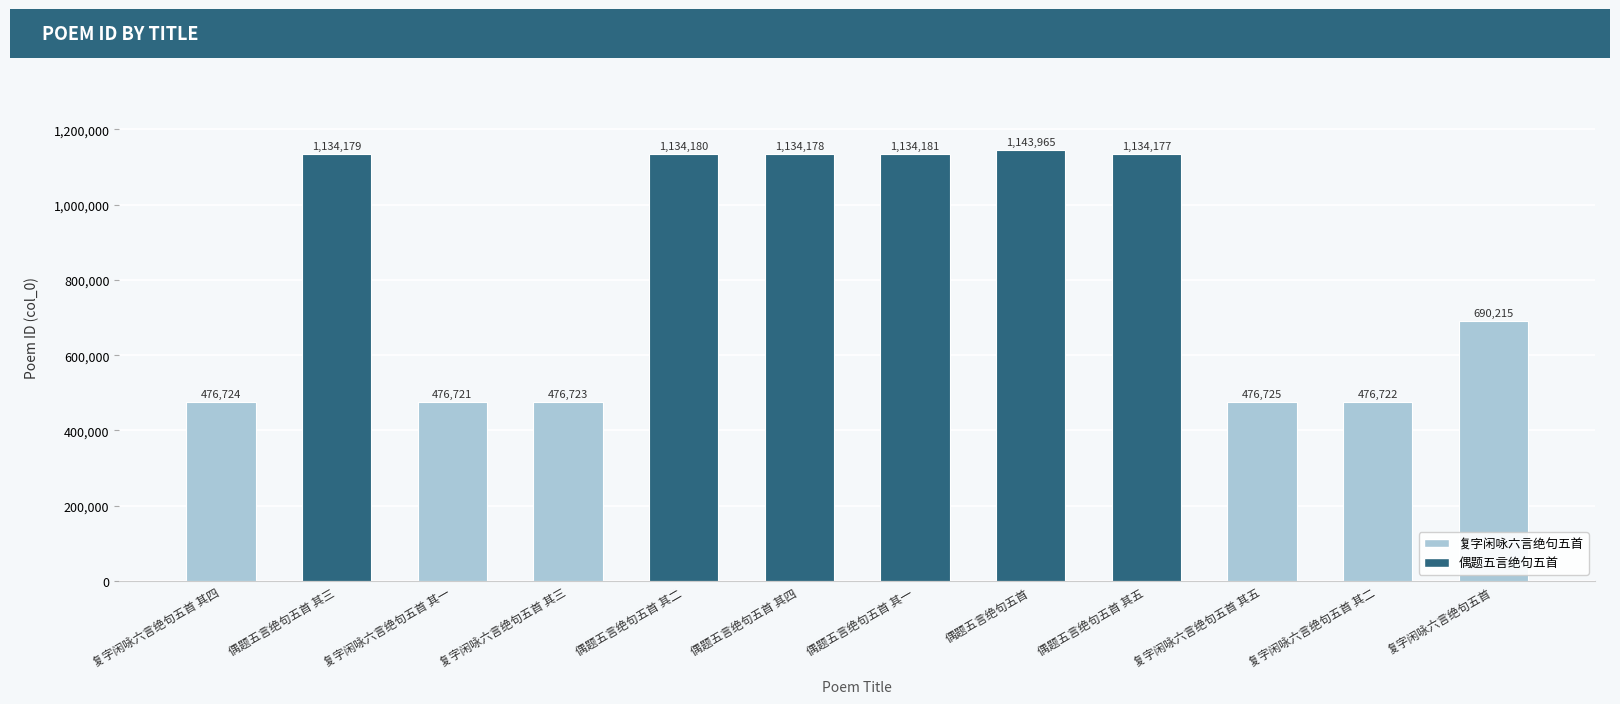

True or false: the data shows 690215 at 复字闲咏六言绝句五首.

True